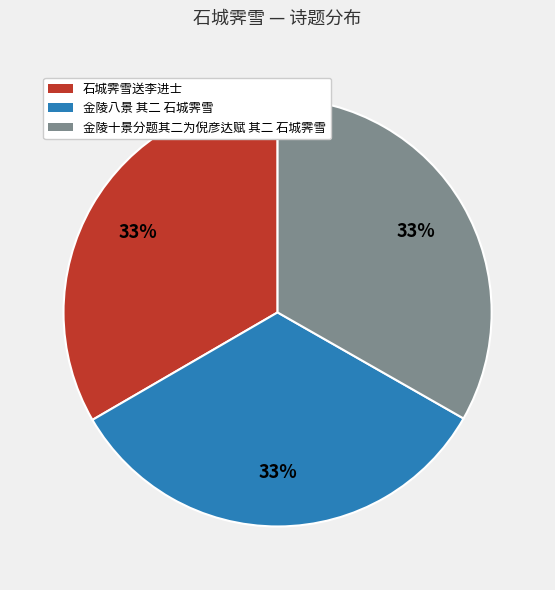

How many segments does this pie chart have?

3